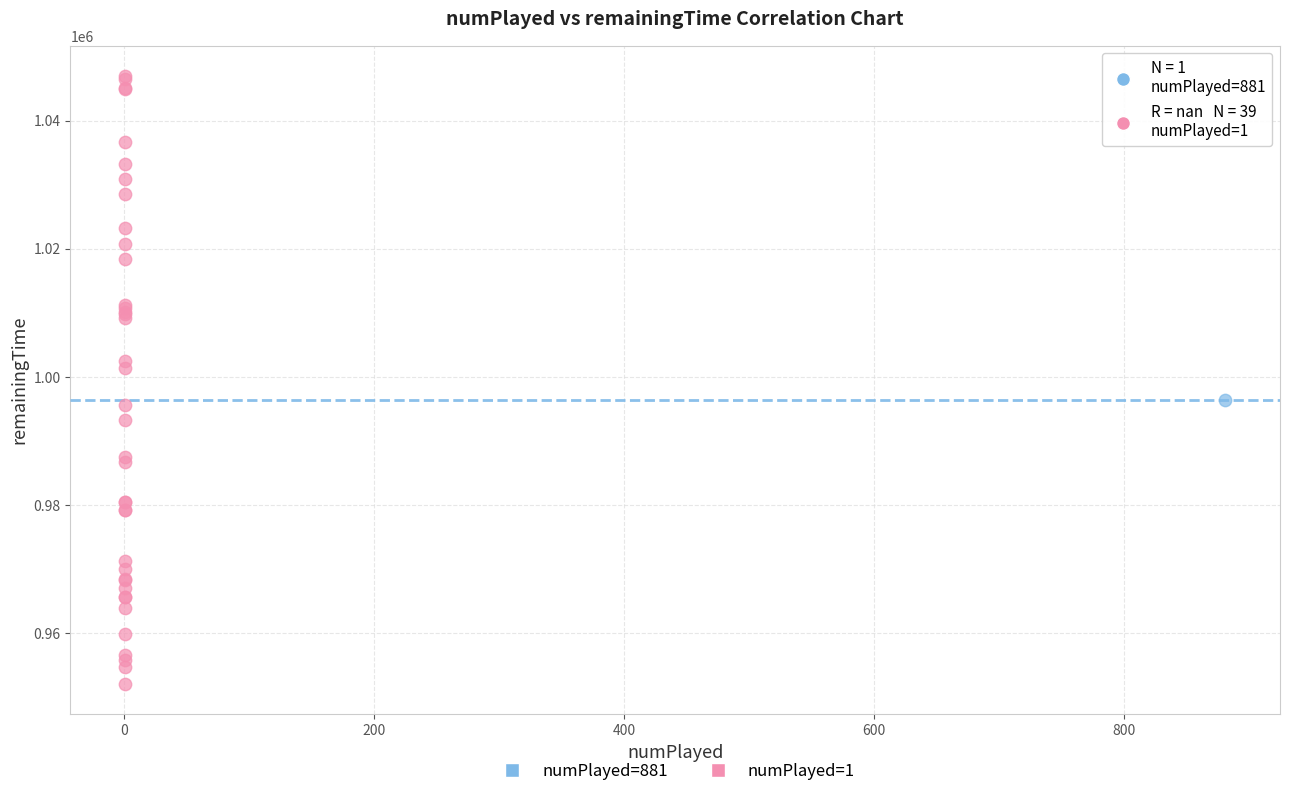

What are all the series names shown in the legend?

numPlayed=881, numPlayed=1